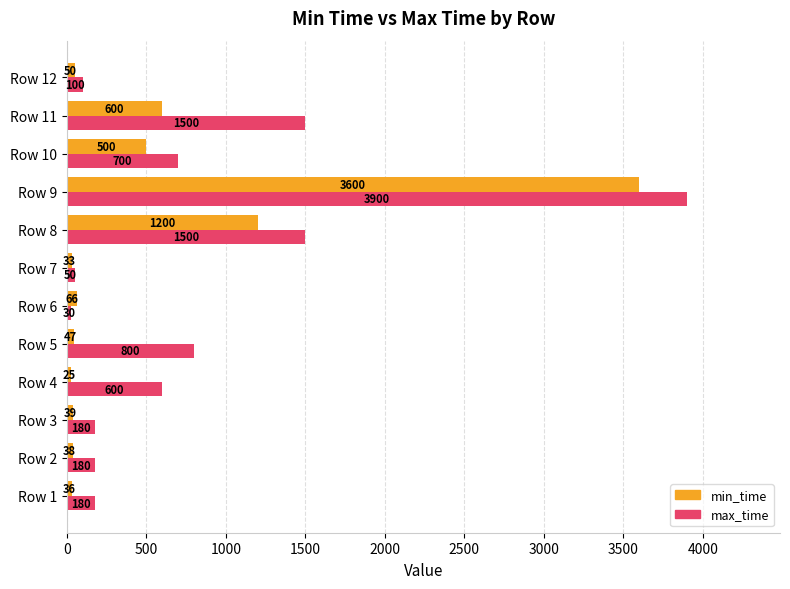

Which series has the largest total across all categories?

max_time